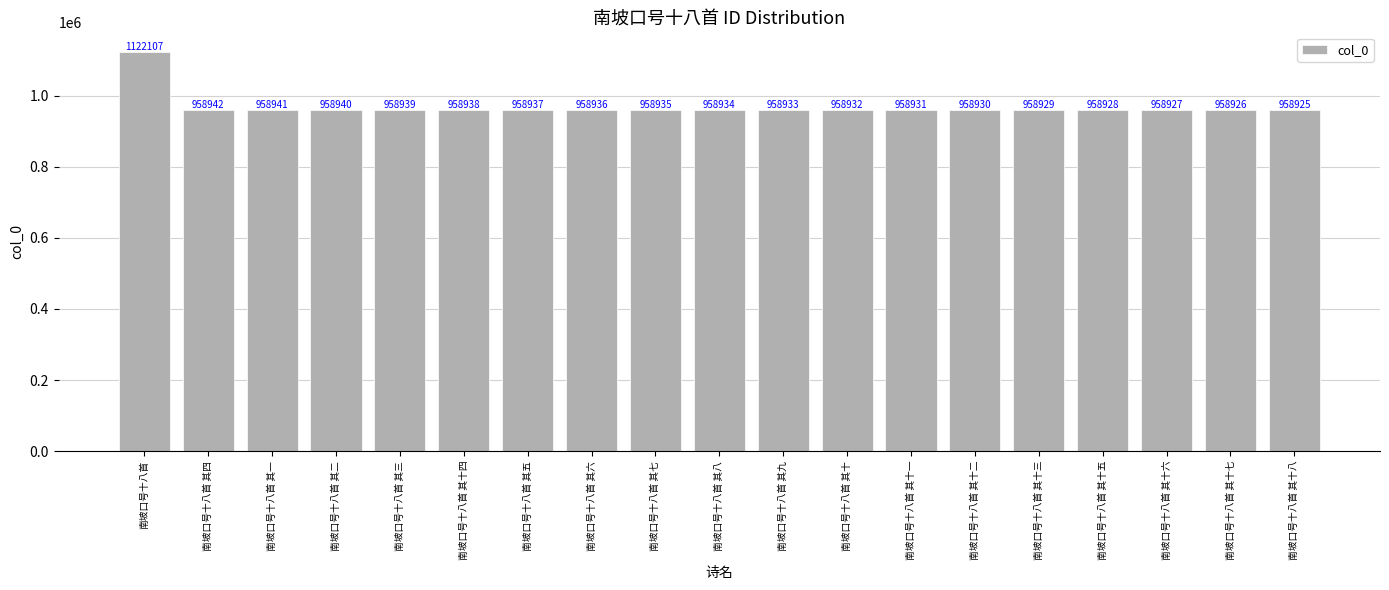

Between 南坡口号十八首 其十八 and 南坡口号十八首 其十六, which is larger?

南坡口号十八首 其十六